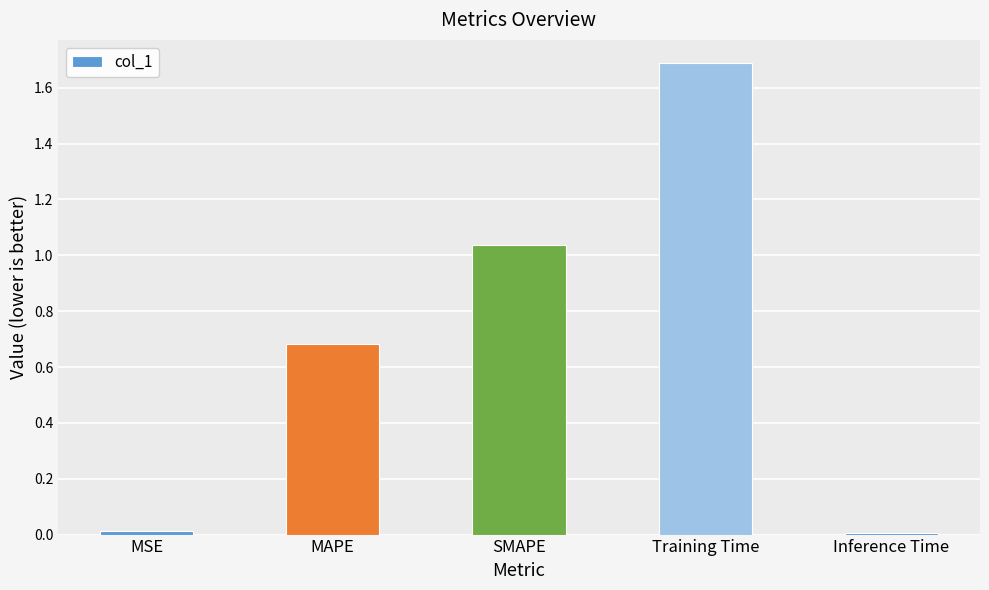

What is the change in value from MSE to SMAPE?

+1.0